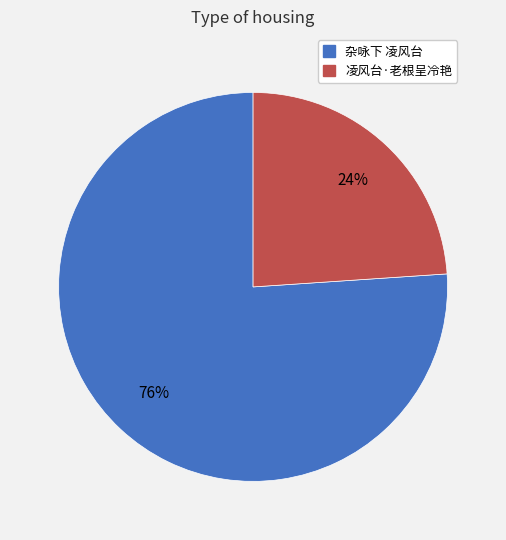

Count the number of slices in the pie.

2